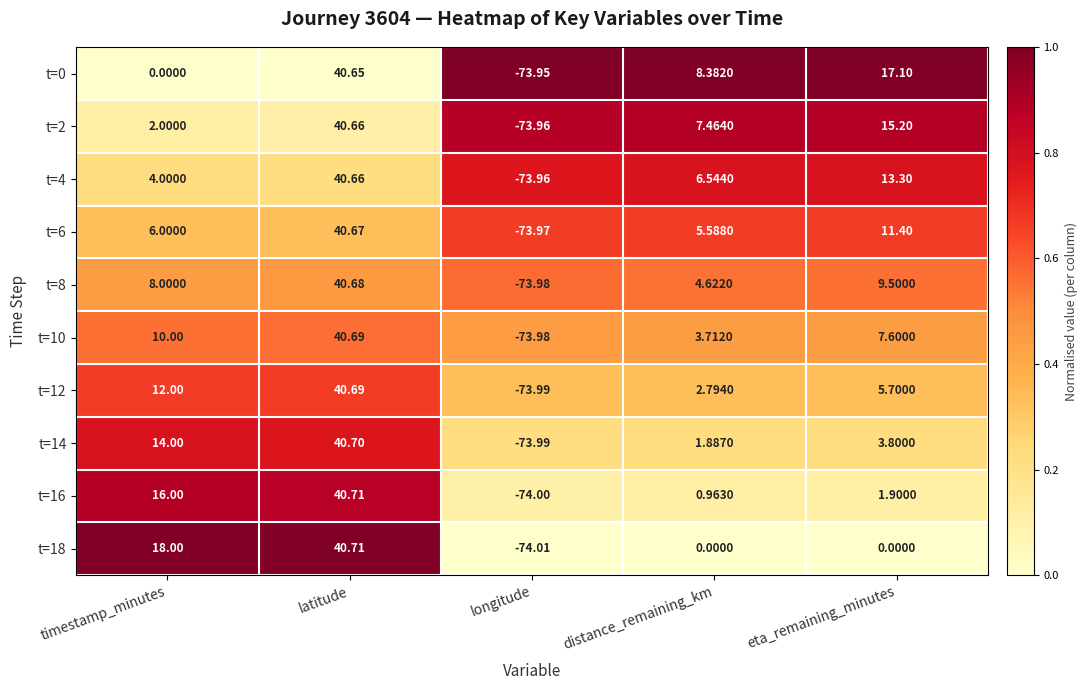

What is the total value across all series at latitude?

406.8